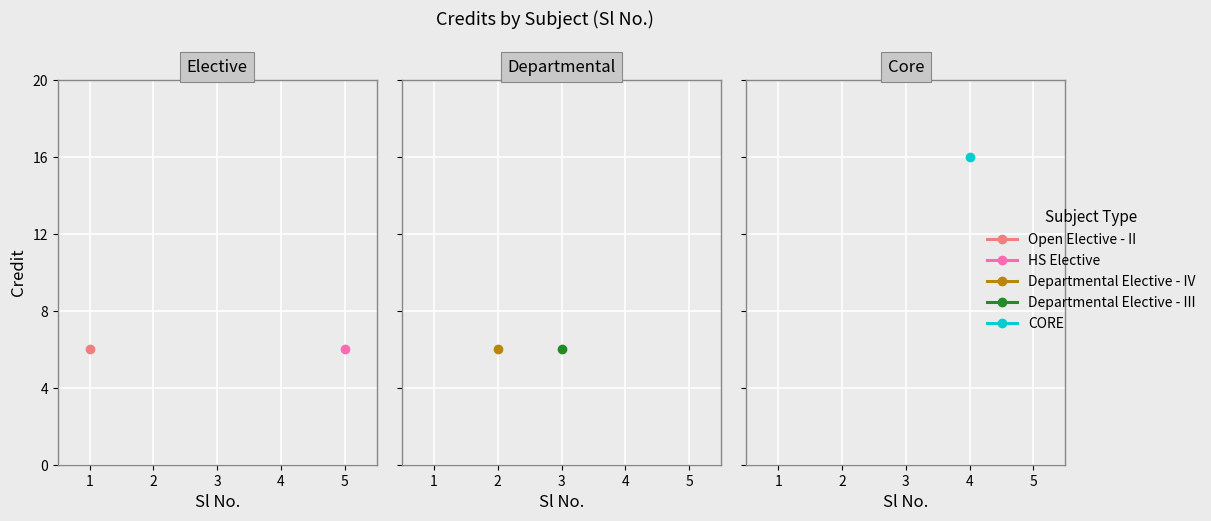

At which label is the value closest to 11?

1